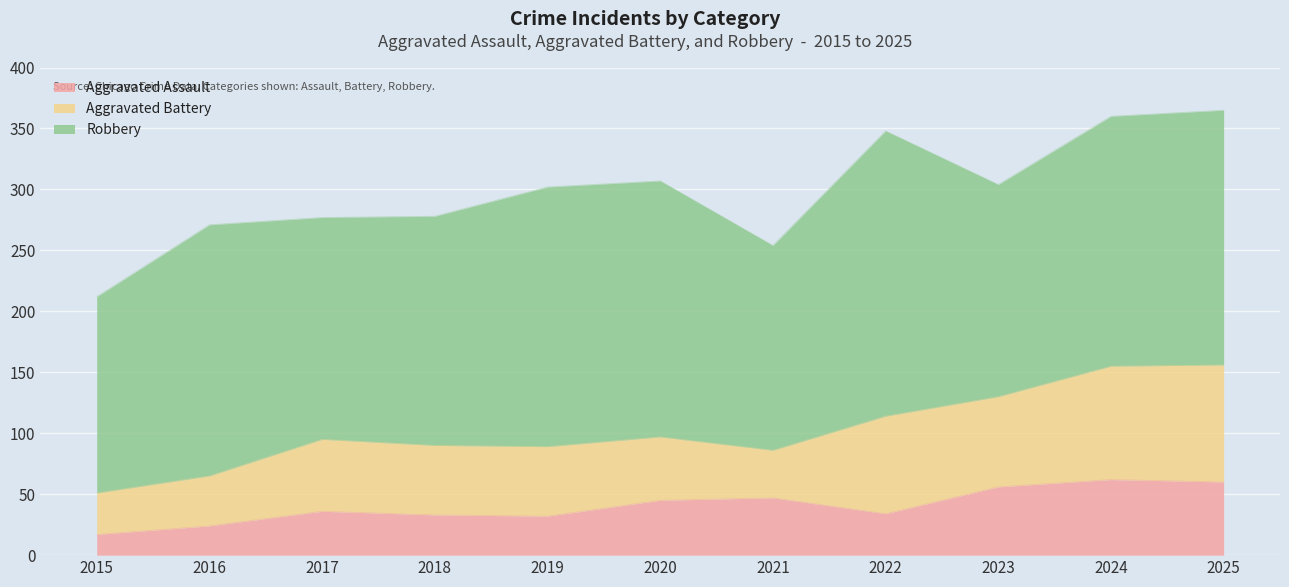

At 2025, list the series in order from smallest to largest.

Aggravated Assault, Aggravated Battery, Robbery